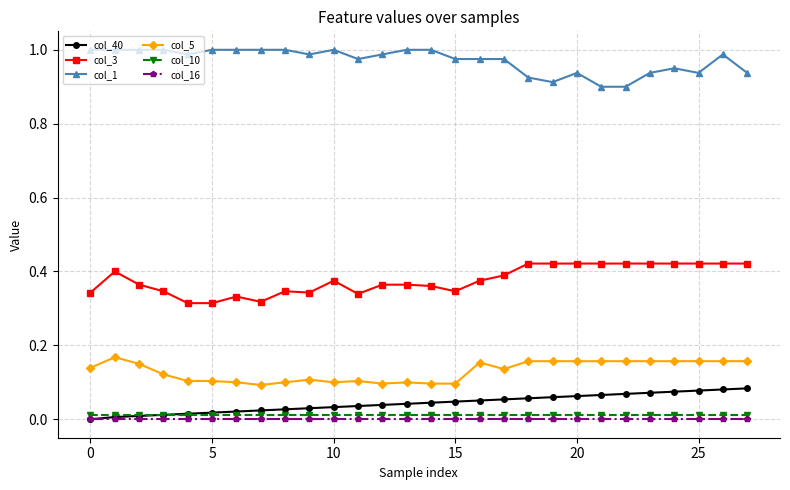

True or false: col_40 and col_3 cross at least once.

False